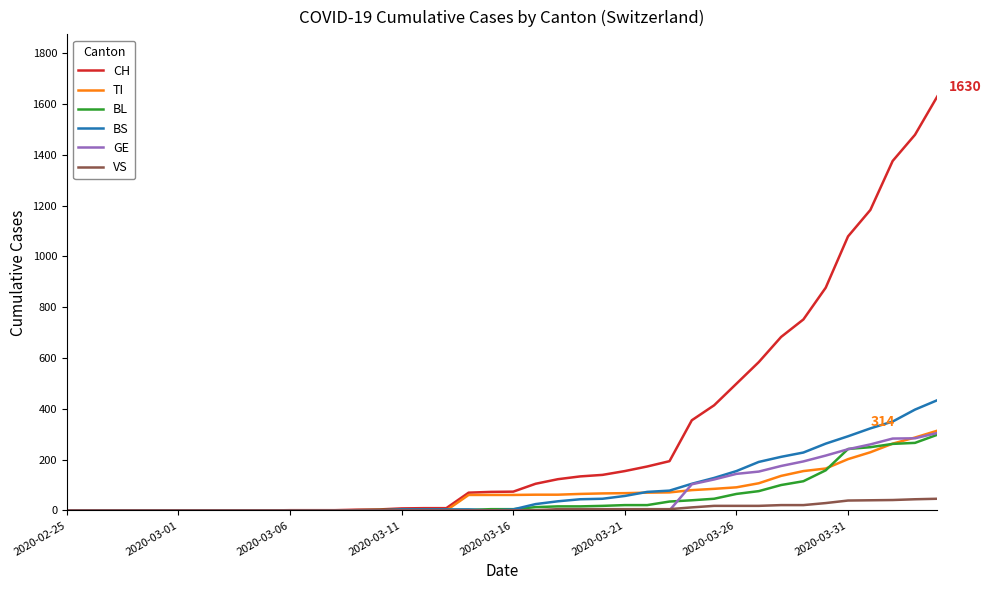

What is the average value of the CH series?

305